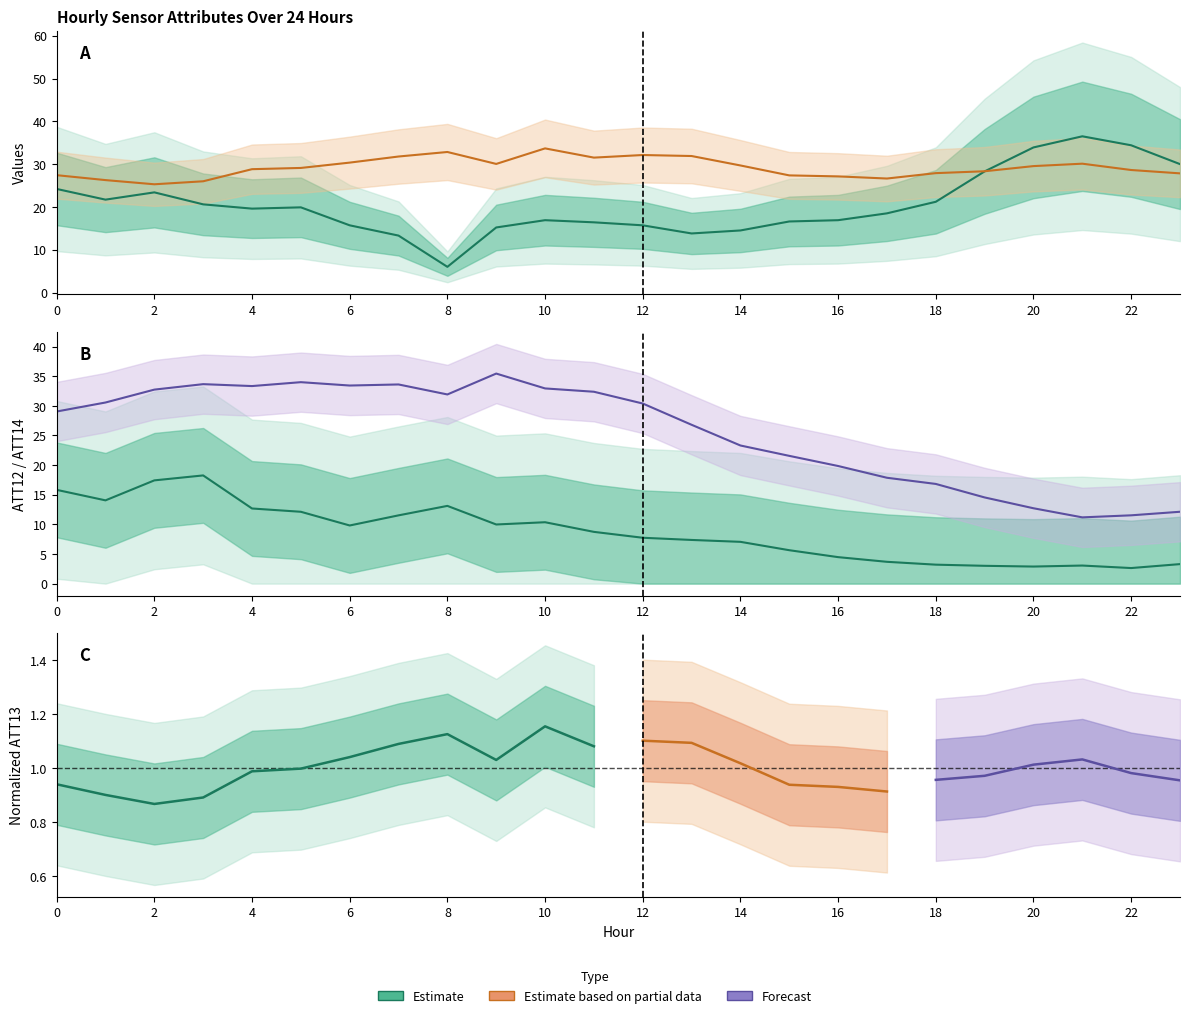

Between 3 and 7, which is larger?

3